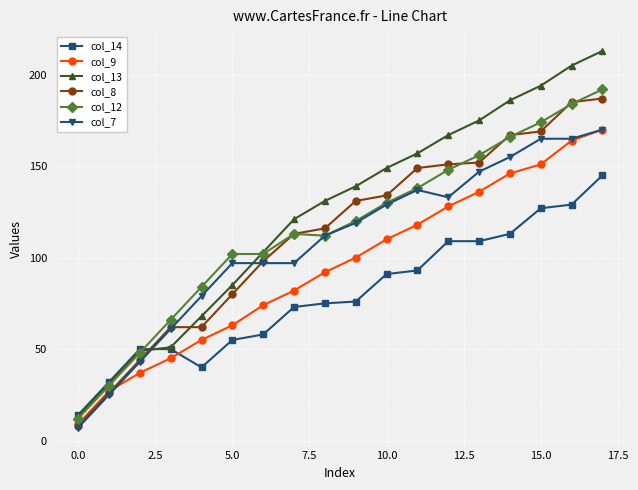

How many lines are shown in the chart?

6